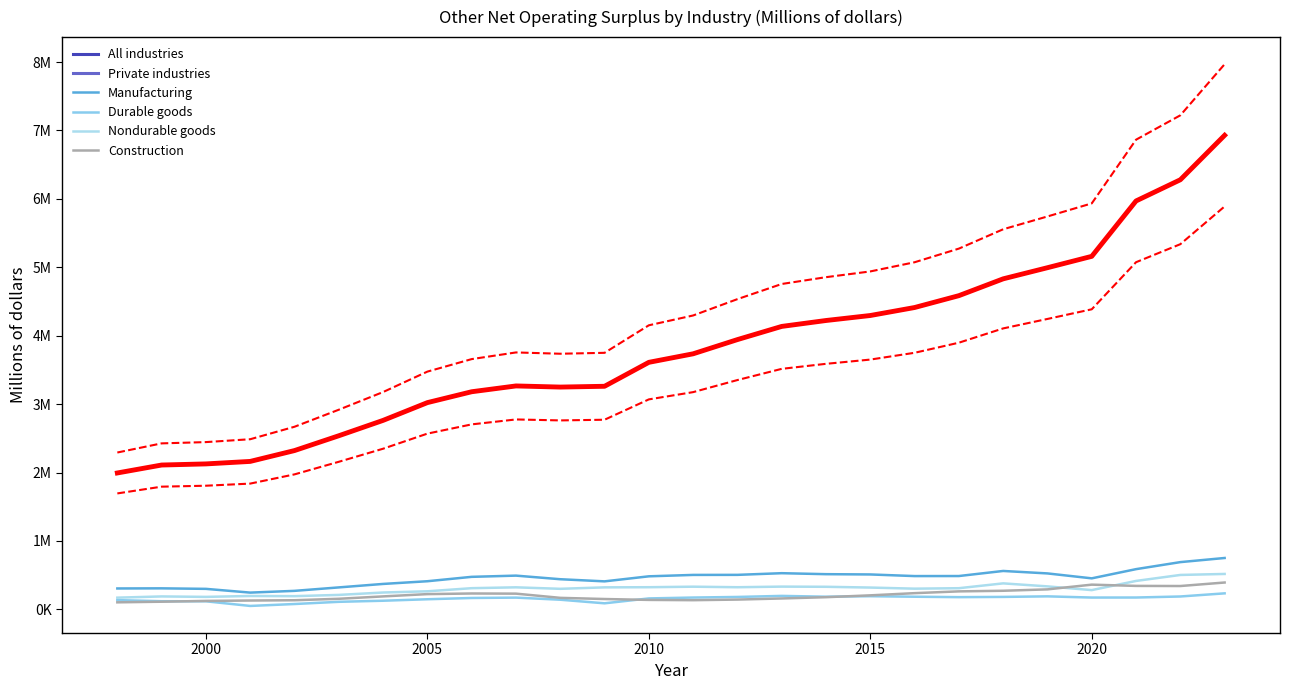

True or false: All industries has more than 2 points higher than both neighbors.

False